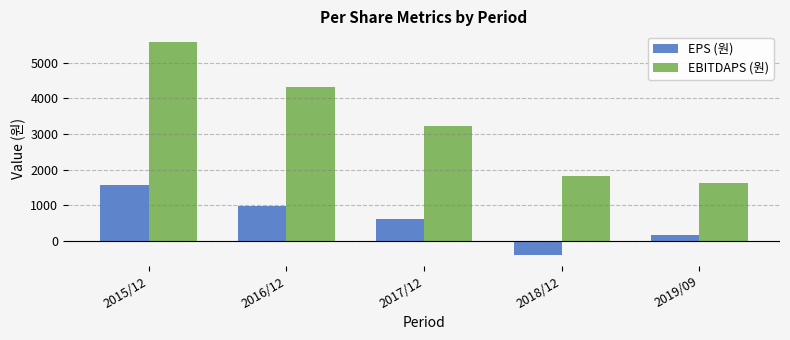

True or false: EPS (원) has a value of 606 at 2017/12.

True